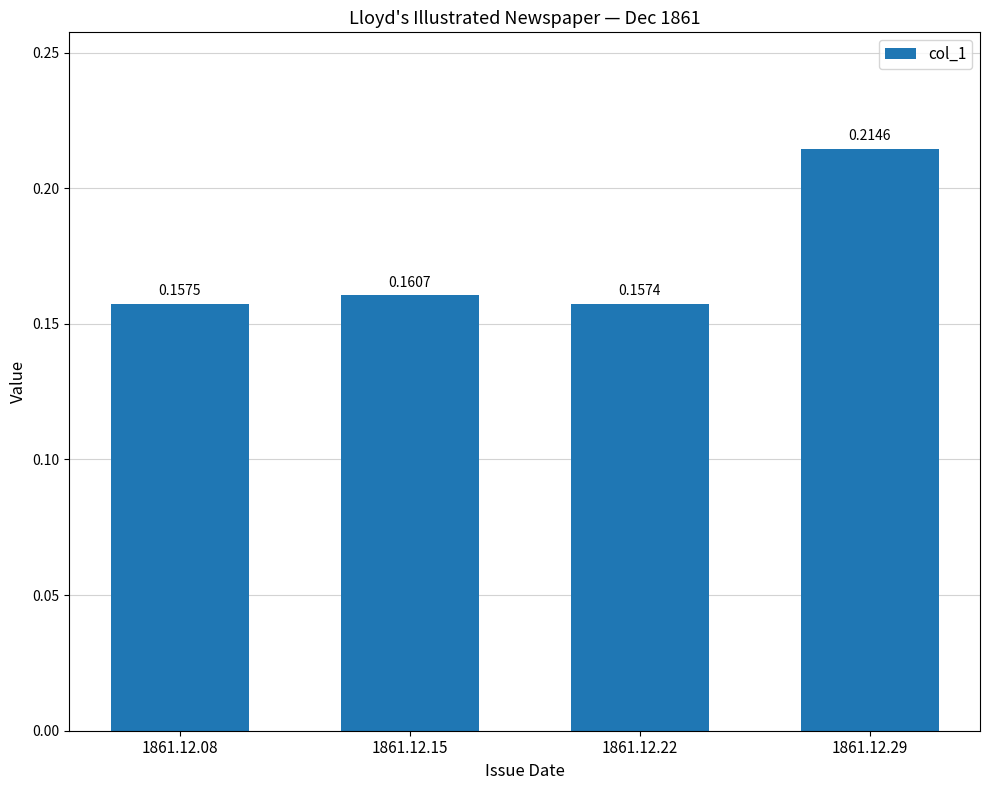

At which category does the chart reach its peak across all series?

1861.12.29